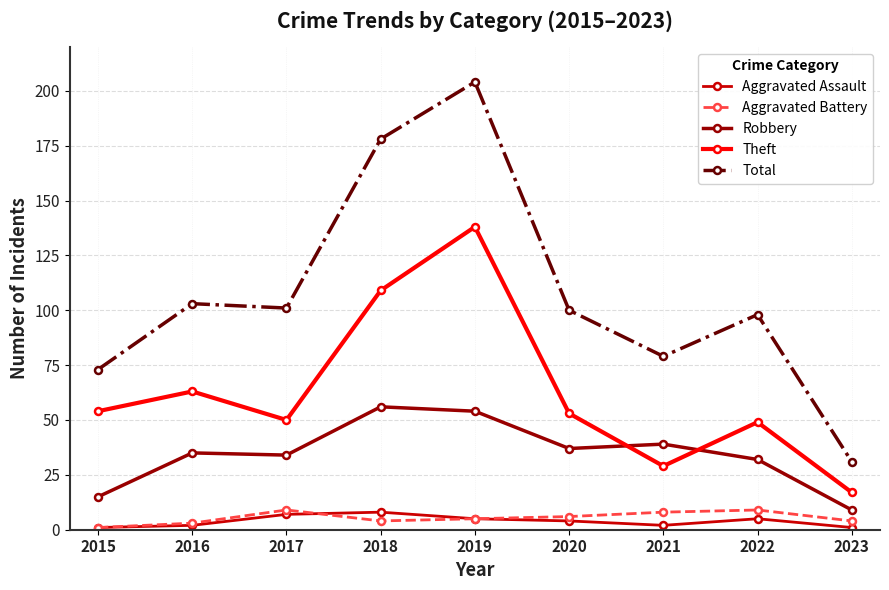

What is the sum of all Total values?

967